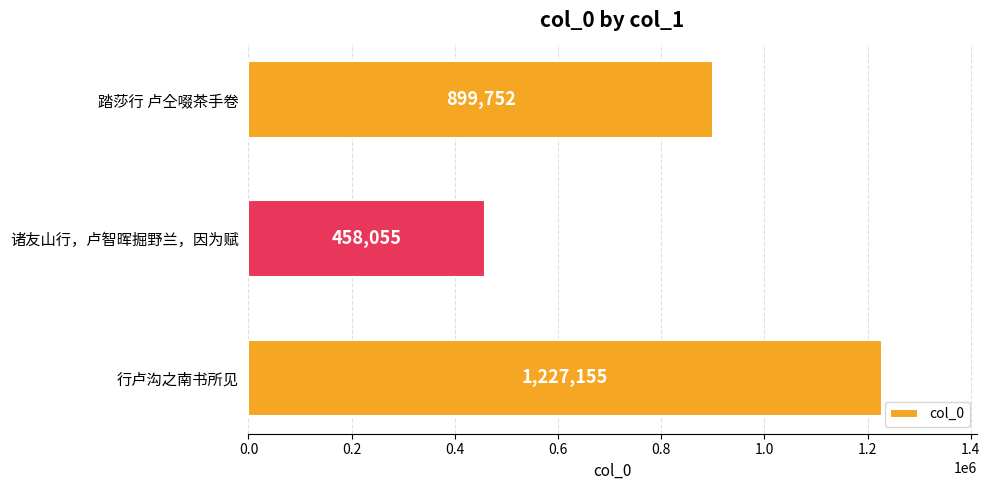

The chart shows a value of 806989 at 诸友山行，卢智晖掘野兰，因为赋. True or false?

False